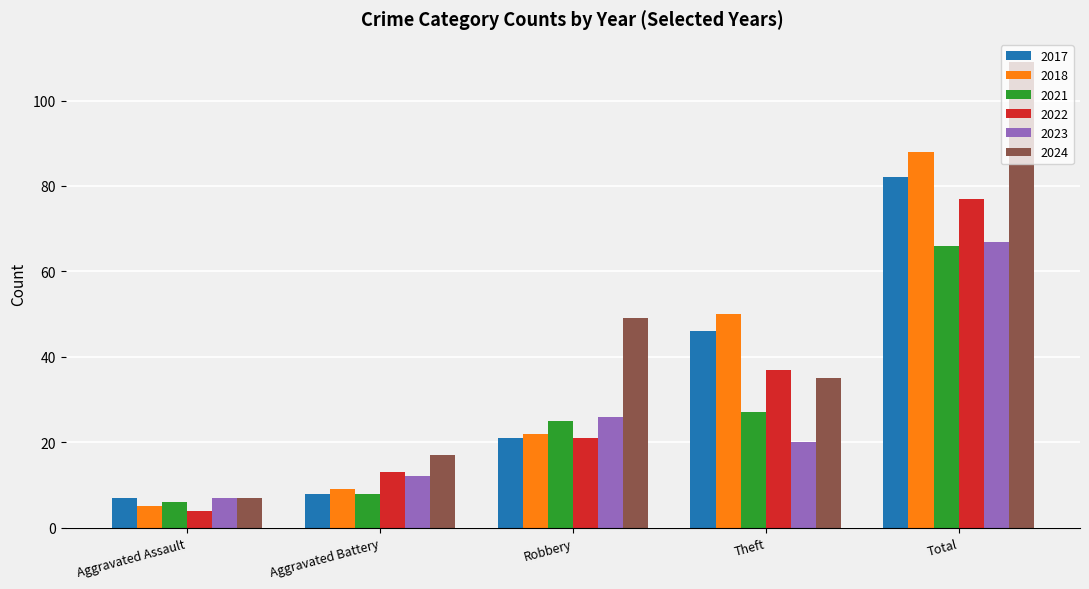

Between Theft and Total, which series saw the biggest shift?

2024